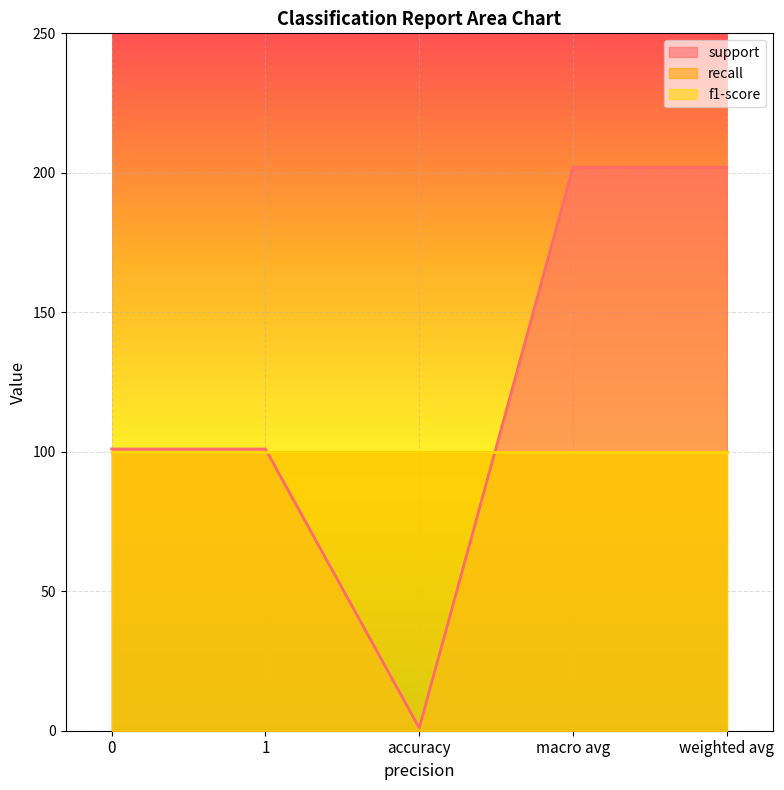

What is the label of the 2nd point from the left?

1